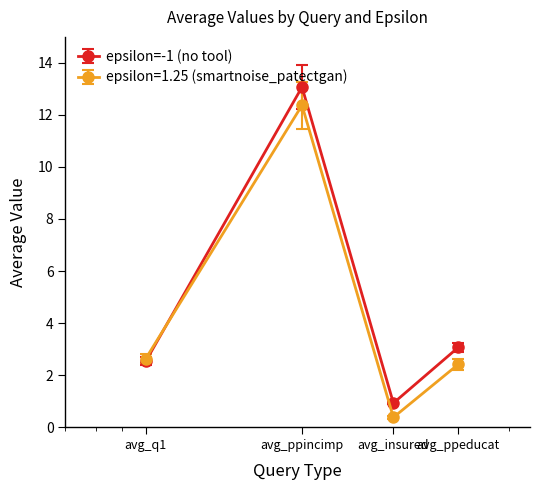

True or false: epsilon=1.25 (smartnoise_patectgan) has more than 2 points higher than both neighbors.

False